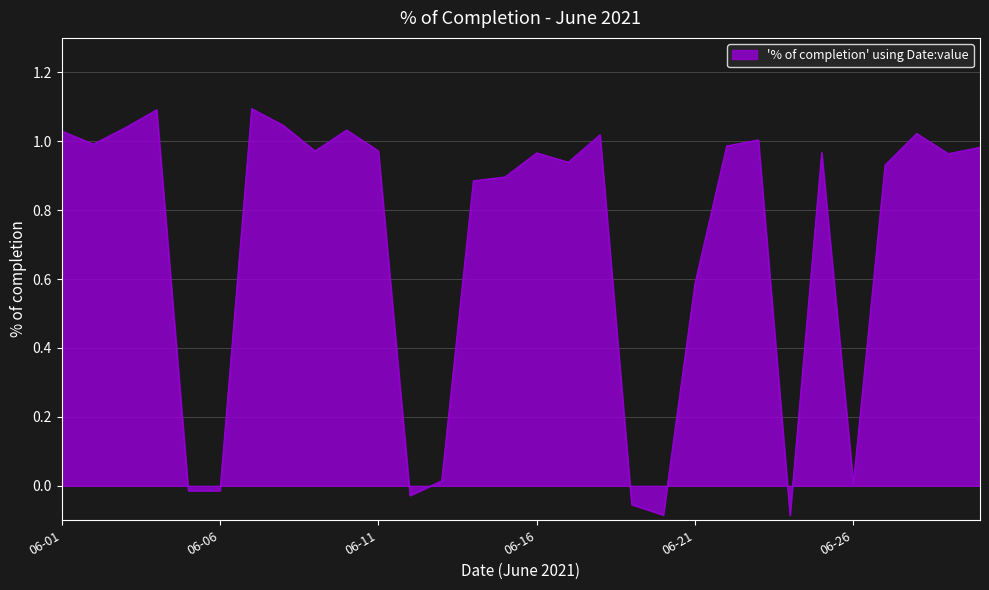

What is the maximum value shown in the chart?

1.1